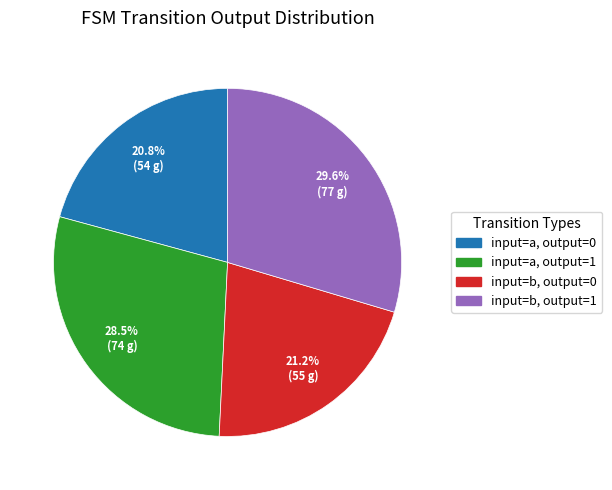

Is the sum of input=a, output=0 and input=b, output=1 greater than half?

Yes